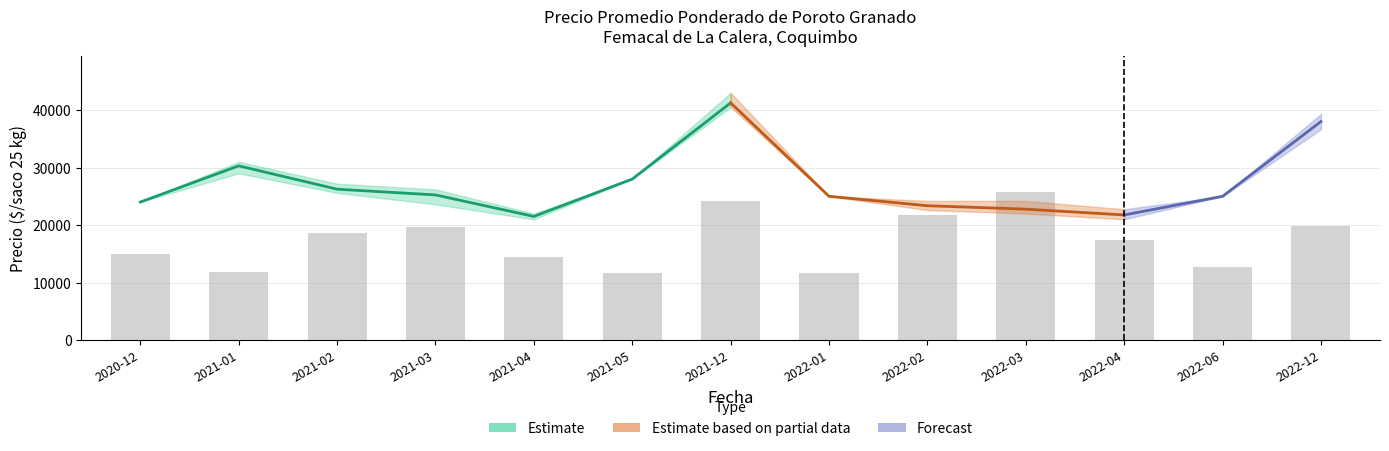

Reading right to left, transcribe all the data shown in this chart.

Precio promedio ponderado: 38013	25000	21755	22767	23359	25000	41256	28000	21500	25240	26240	30300	24000
Precio minimo: 36667	25000	21000	22000	22600	25000	40500	28000	21000	23600	25600	29000	24000
Precio maximo: 39333	25000	22750	24200	24200	25000	43000	28000	22000	26200	27200	31000	24000